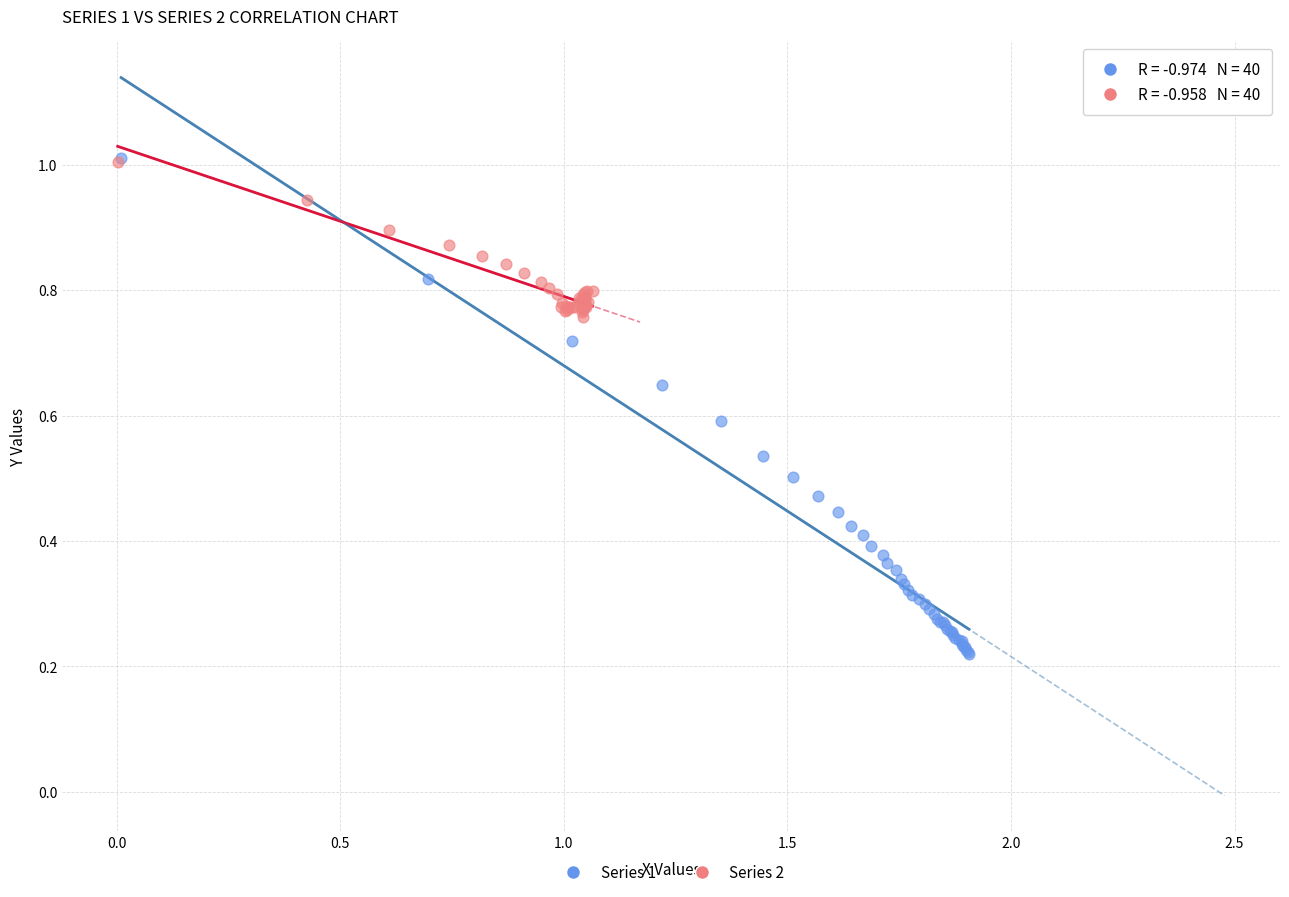

Which series reaches the minimum Y coordinate?

Series 1